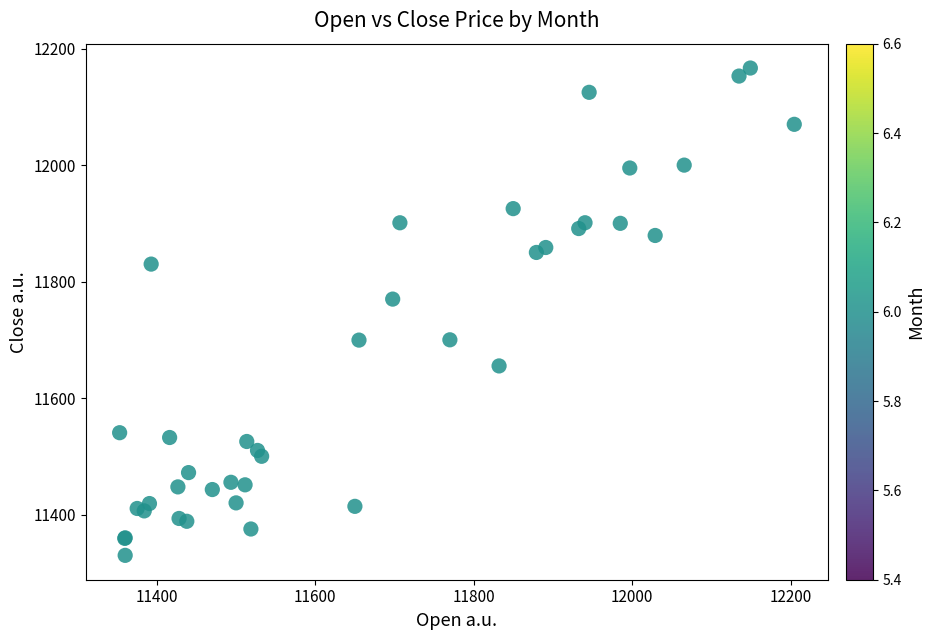

What Y value in the scatter plot is closest to 11748?

11769.9